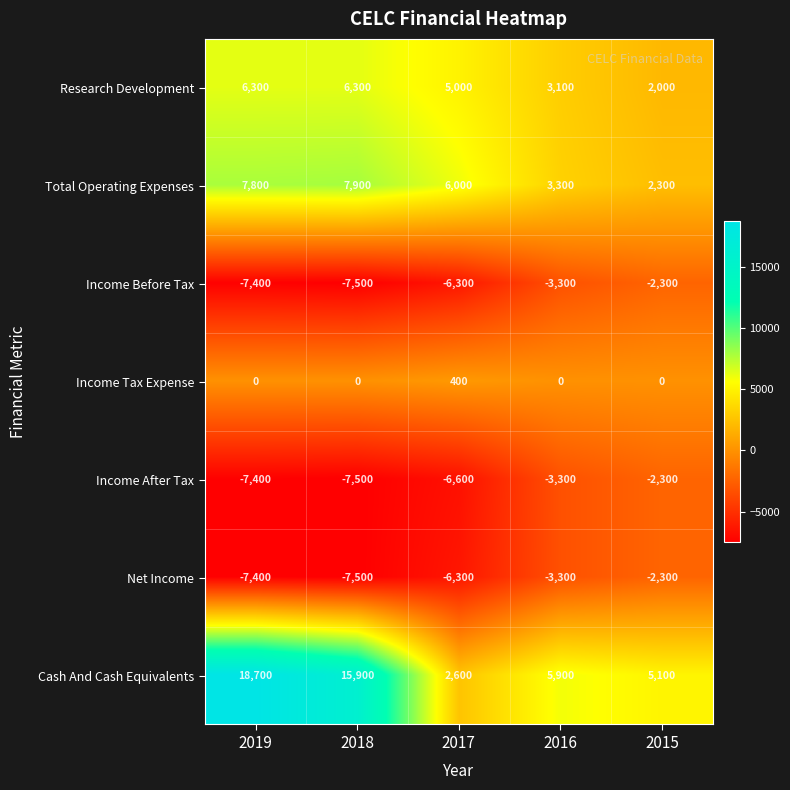

Which series has the largest total across all categories?

Cash And Cash Equivalents